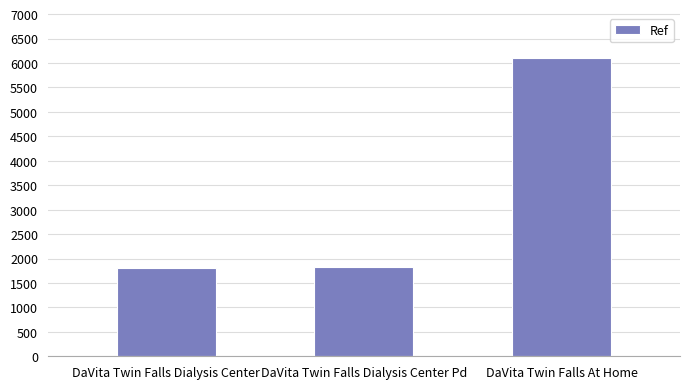

What is the sum of all values?

9761